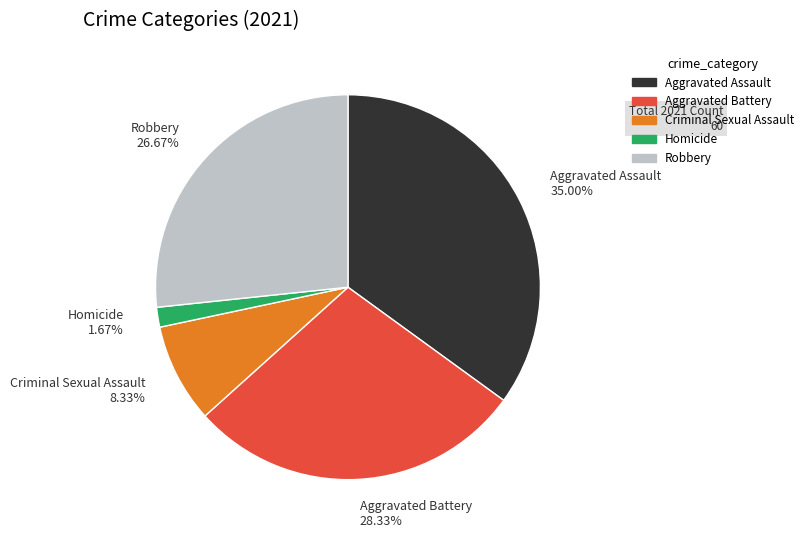

Rank the categories by value from lowest to highest.

Homicide, Criminal Sexual Assault, Robbery, Aggravated Battery, Aggravated Assault